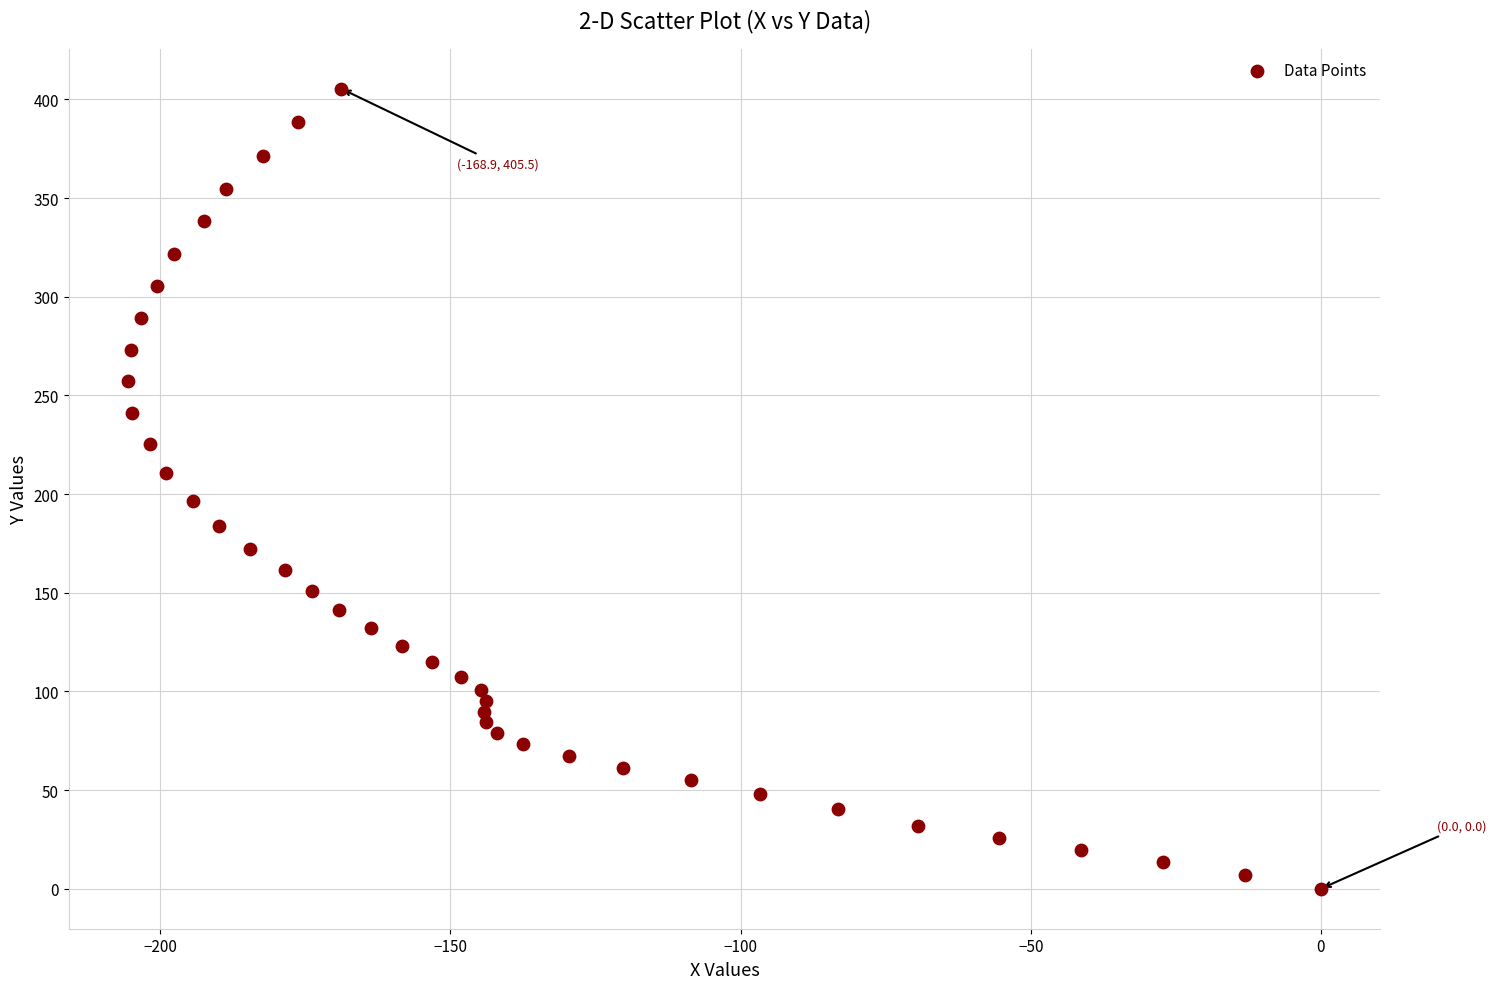

What is the range of Y values (max minus min)?

405.5